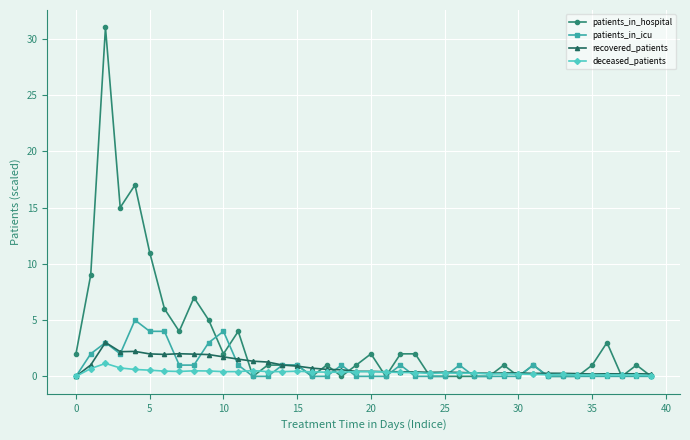

What is the value of the patients_in_hospital point at the 12th from the left?

4.0